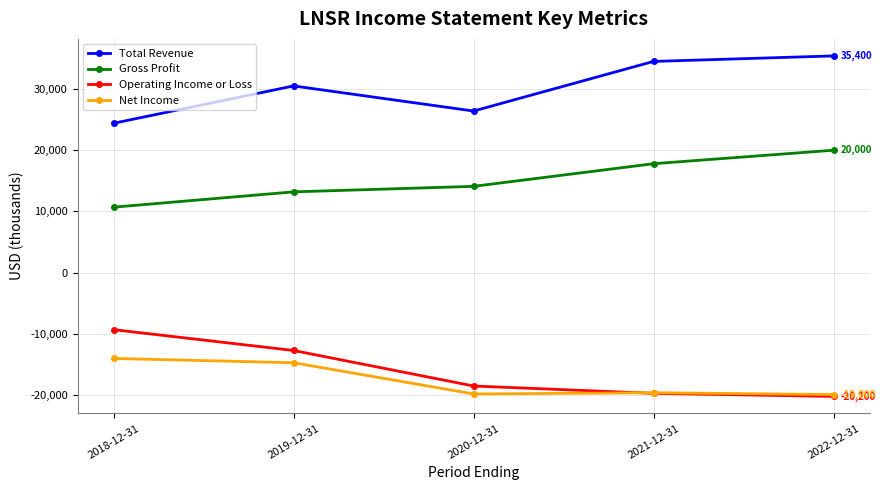

True or false: Net Income has a value of -18627 at 2018-12-31.

False